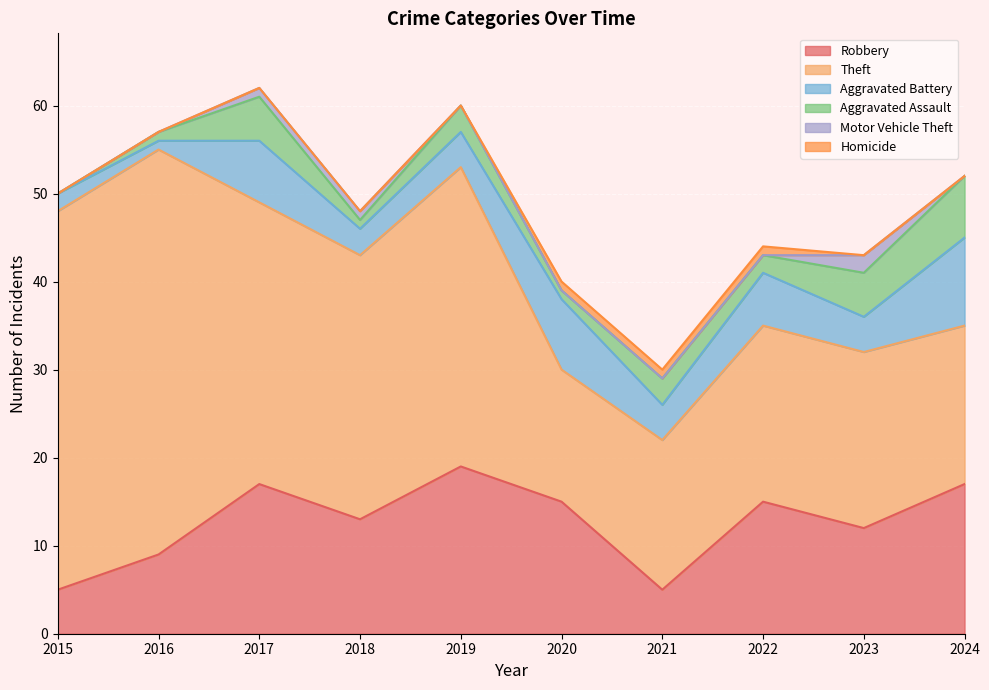

At which label is Homicide closest to 0?

2015